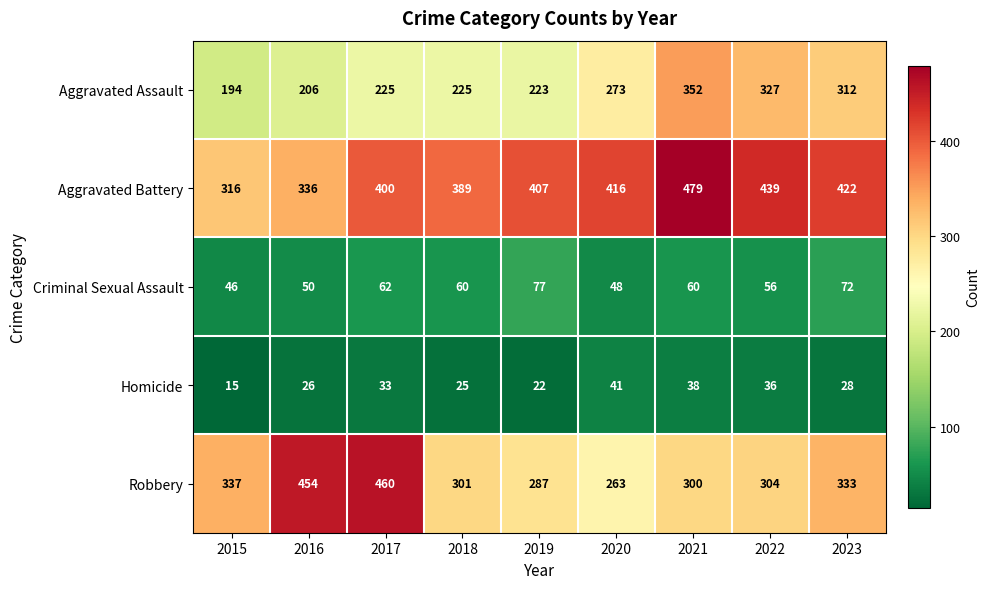

Which series changed the most between 2020 and 2022?

Aggravated Assault